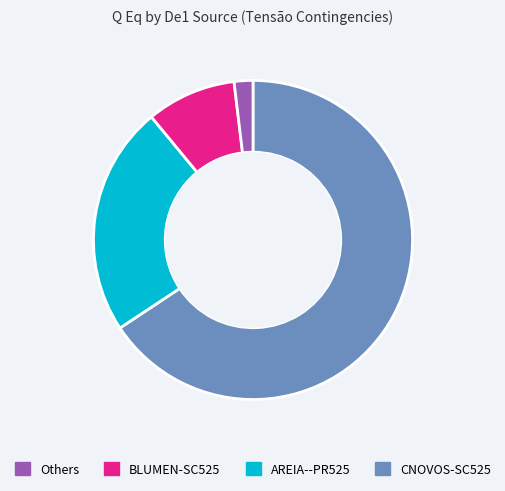

Count the number of slices in the pie.

4